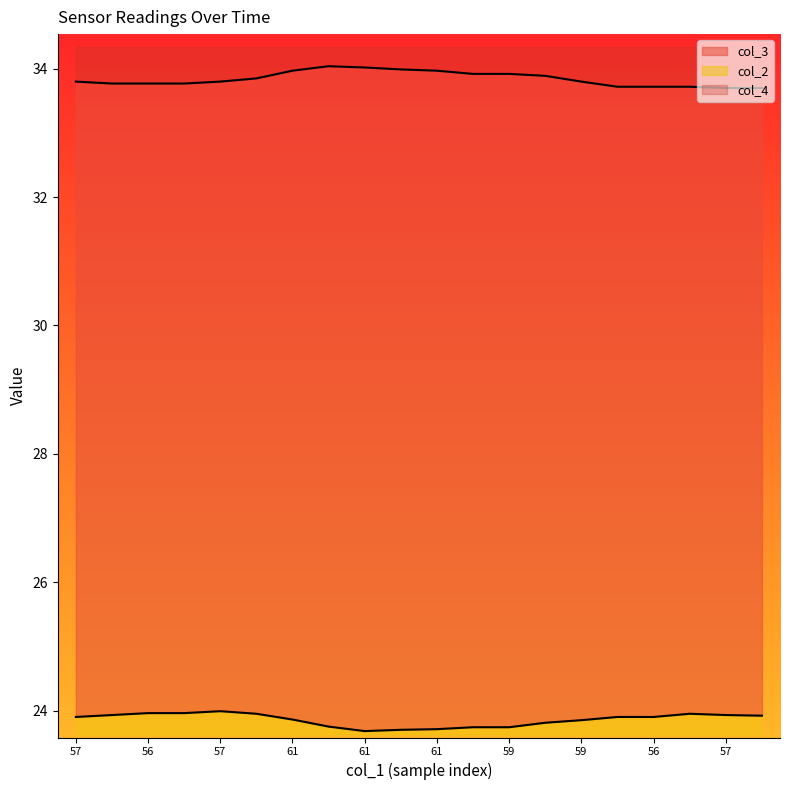

Is it true that col_4 equals 23.8 at 59?

True